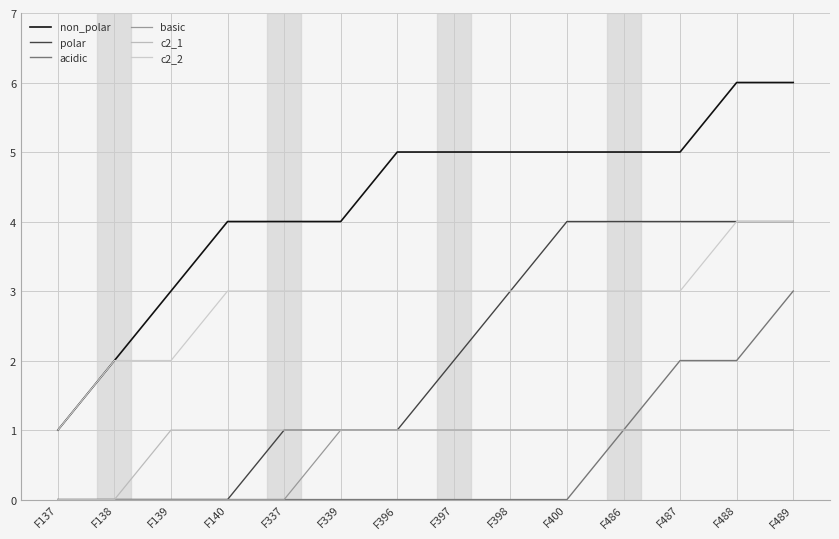

How many distinct data groups are displayed?

6